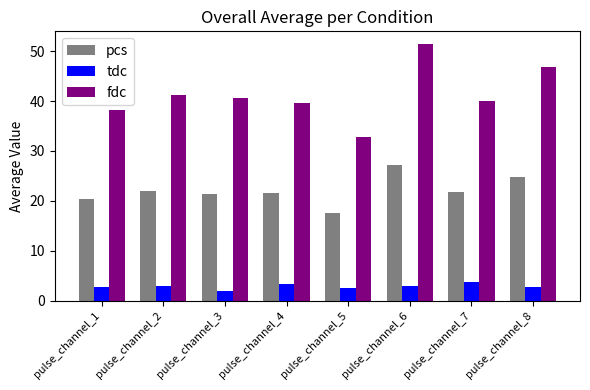

Is it true that pcs equals 47.2 at pulse_channel_6?

False